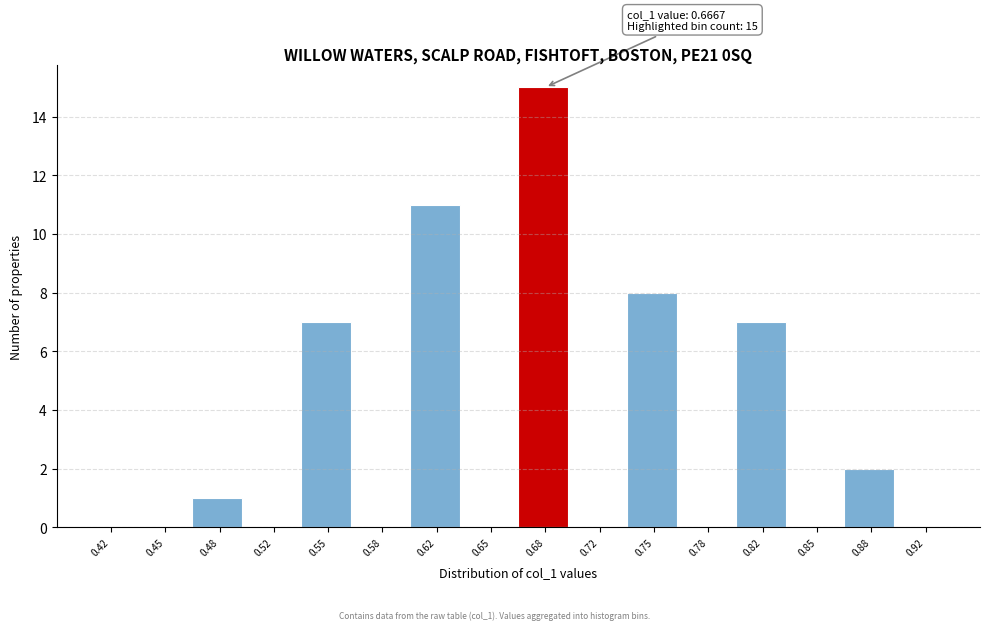

Over which range of the x-axis is the bar tallest?

0.665 to 0.700